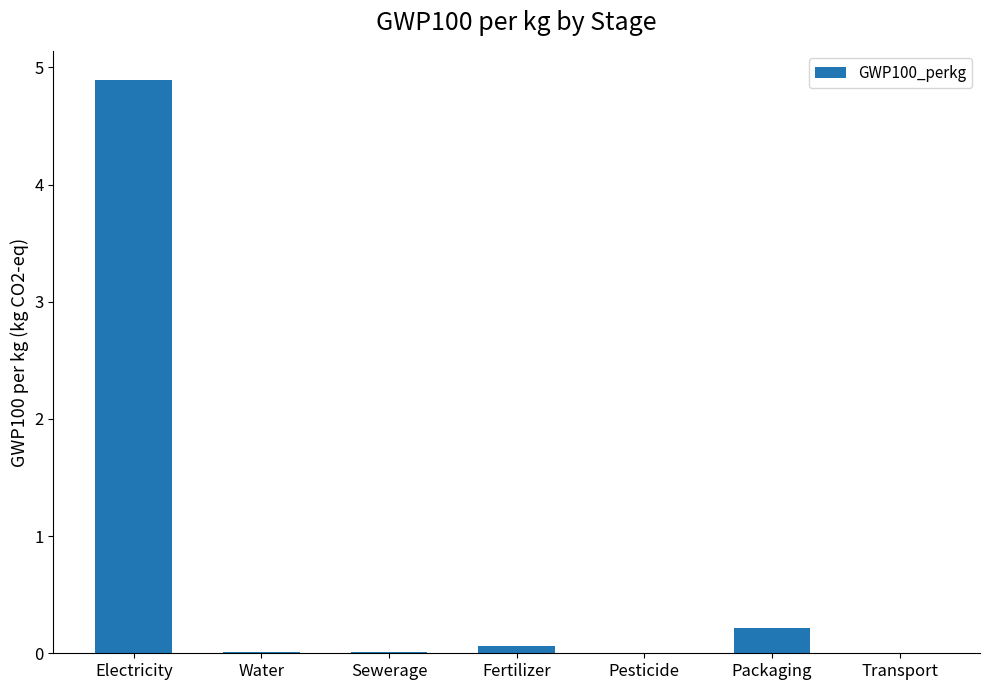

At which label is the value closest to 2?

Packaging